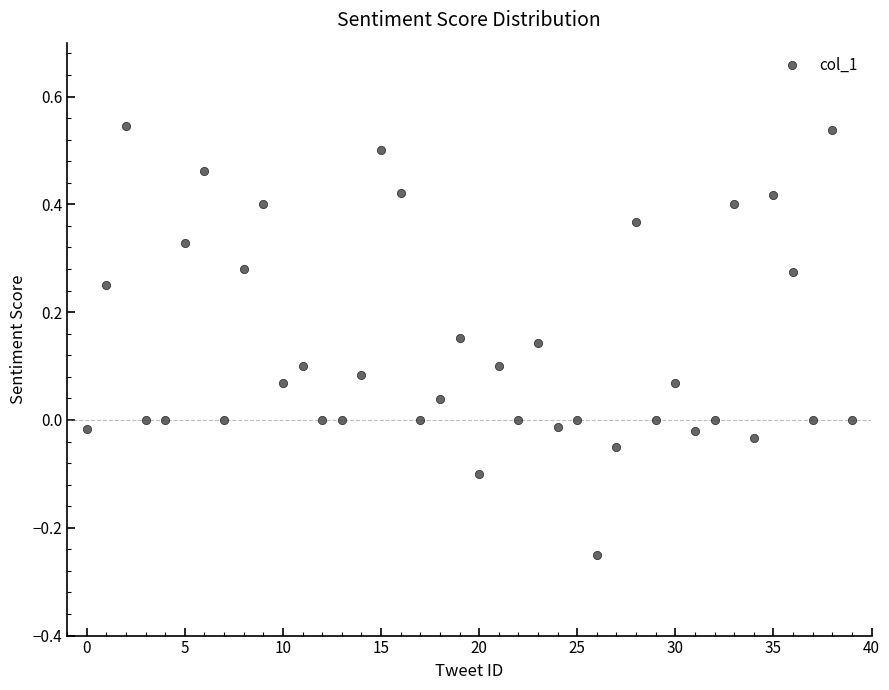

What is the range of Y values (max minus min)?

0.8